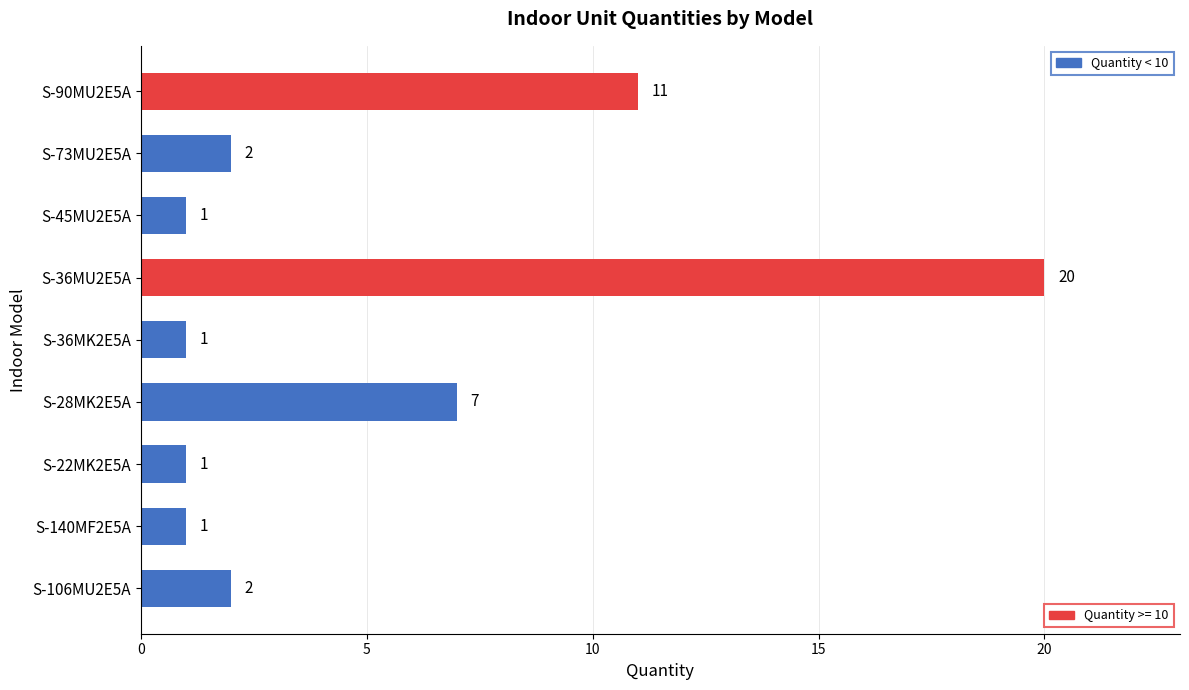

What is the average value?

5